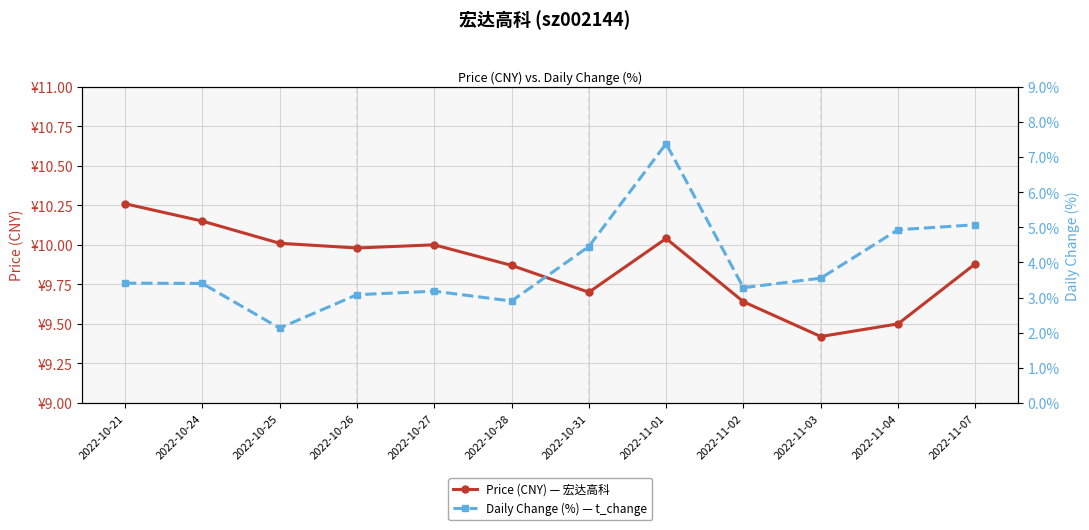

Reading left to right, what are all the values shown in this chart?

Price (CNY) — 宏达高科: 2022-10-21=10.3	2022-10-24=10.2	2022-10-25=10.0	2022-10-26=10.0	2022-10-27=10.0	2022-10-28=9.9	2022-10-31=9.7	2022-11-01=10.0	2022-11-02=9.6	2022-11-03=9.4	2022-11-04=9.5	2022-11-07=9.9
Daily Change (%) — t_change: 2022-10-21=3.4	2022-10-24=3.4	2022-10-25=2.1	2022-10-26=3.1	2022-10-27=3.2	2022-10-28=2.9	2022-10-31=4.5	2022-11-01=7.4	2022-11-02=3.3	2022-11-03=3.5	2022-11-04=4.9	2022-11-07=5.1